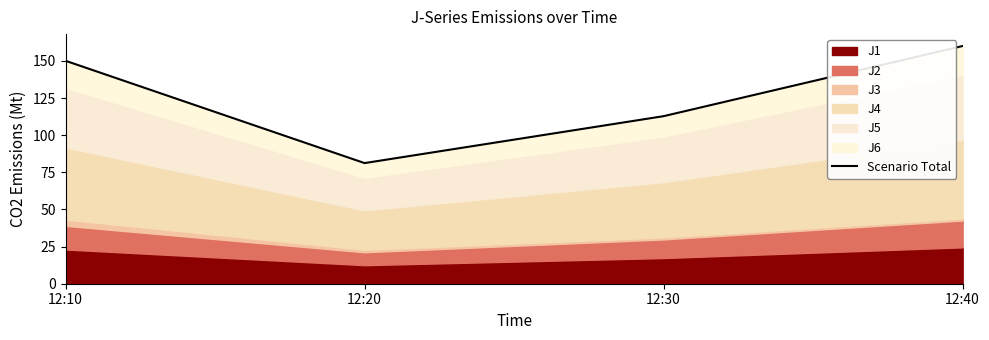

At which category does the chart reach its peak across all series?

12:40